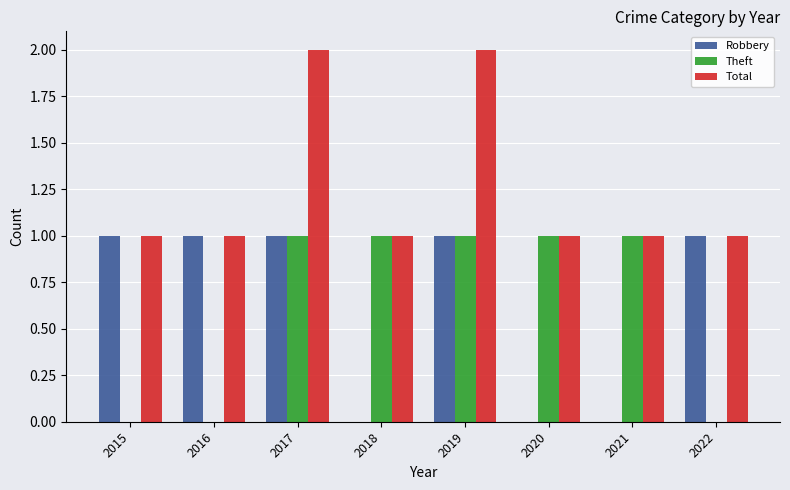

How many groups of bars are there?

8